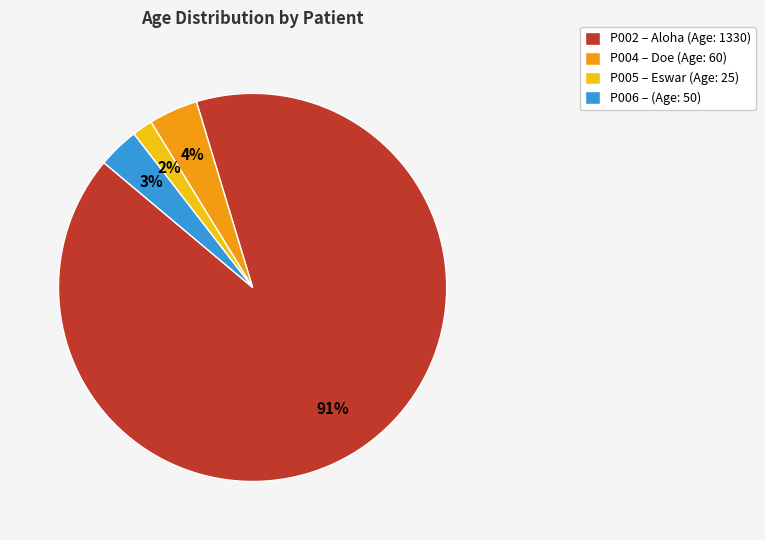

How many slices are in this pie chart?

4